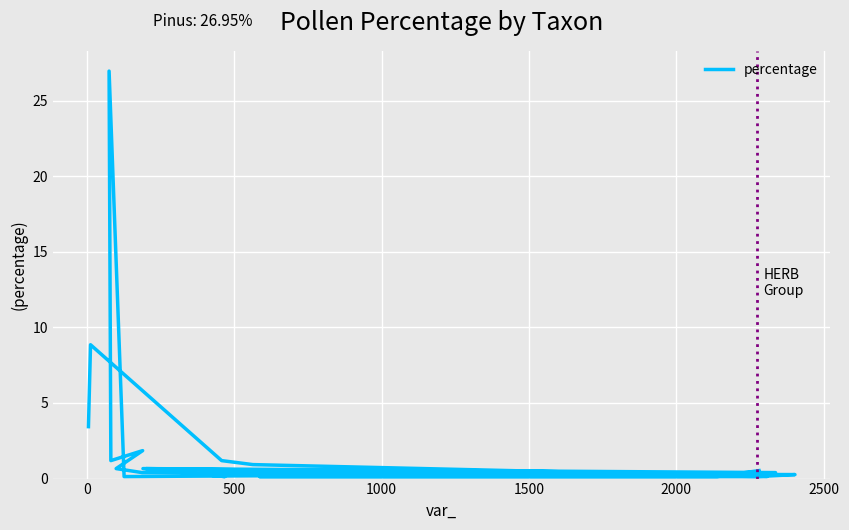

How many interior local peaks (higher than both neighbors) does the data have?

5